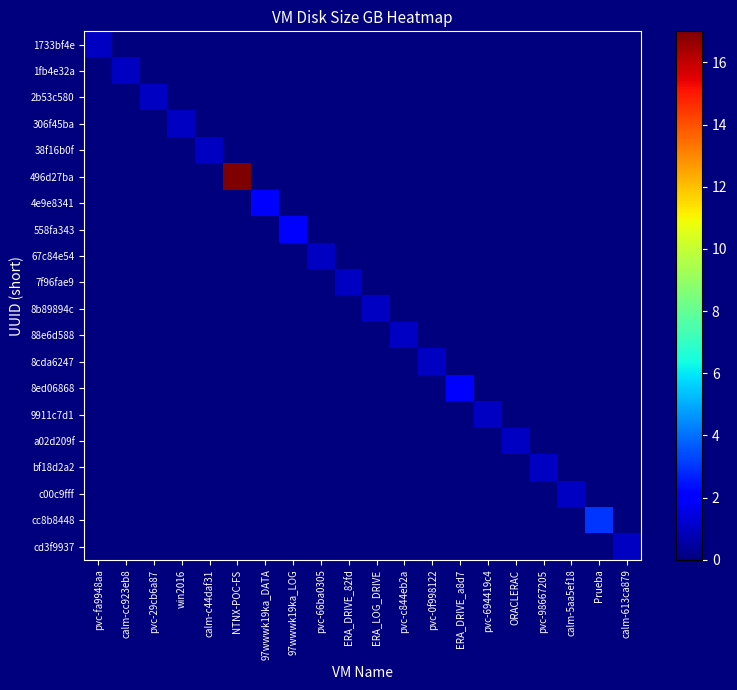

What is the greatest value displayed?

17